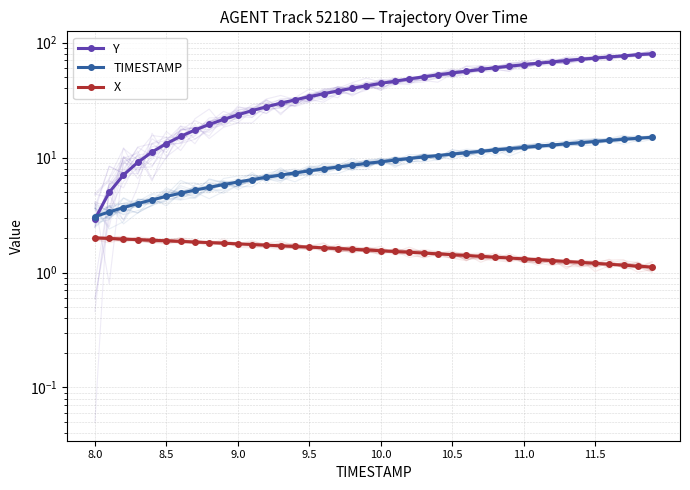

At which category is the sum across all series the highest?

39